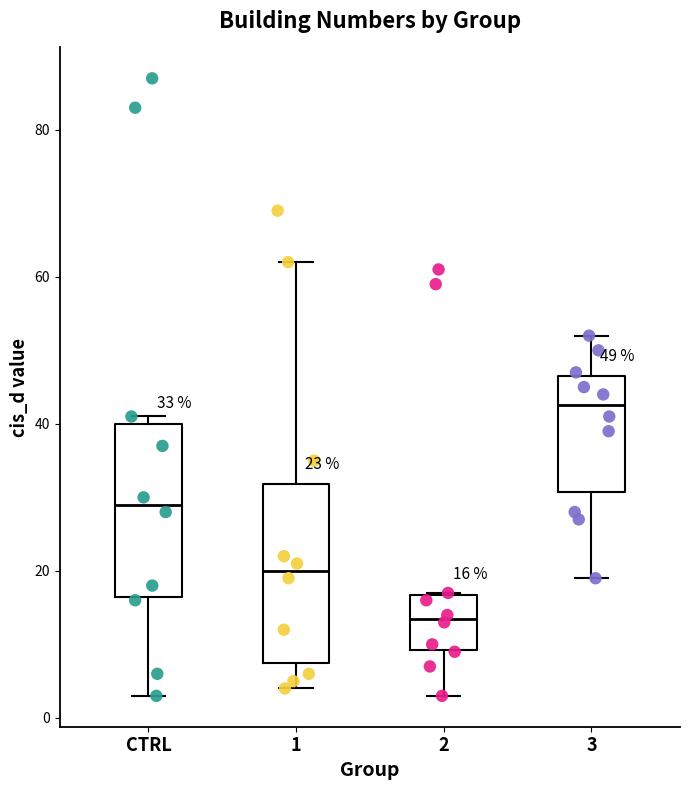

Which box has the highest median line?

3